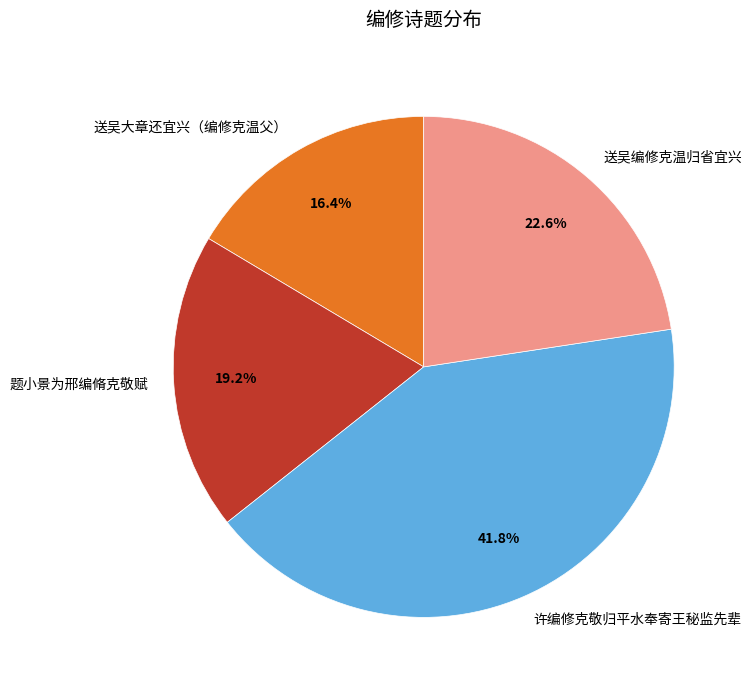

To the nearest percent, what is the difference between the largest and smallest slice percentages?

25%